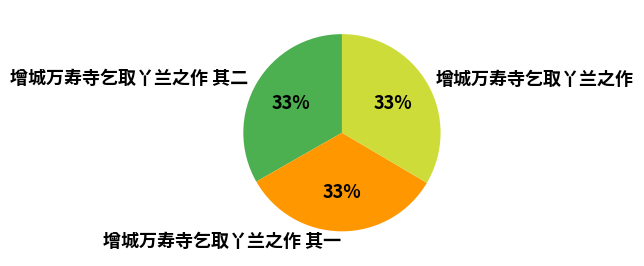

Does 增城万寿寺乞取丫兰之作 其二 account for over 50% of the chart?

No